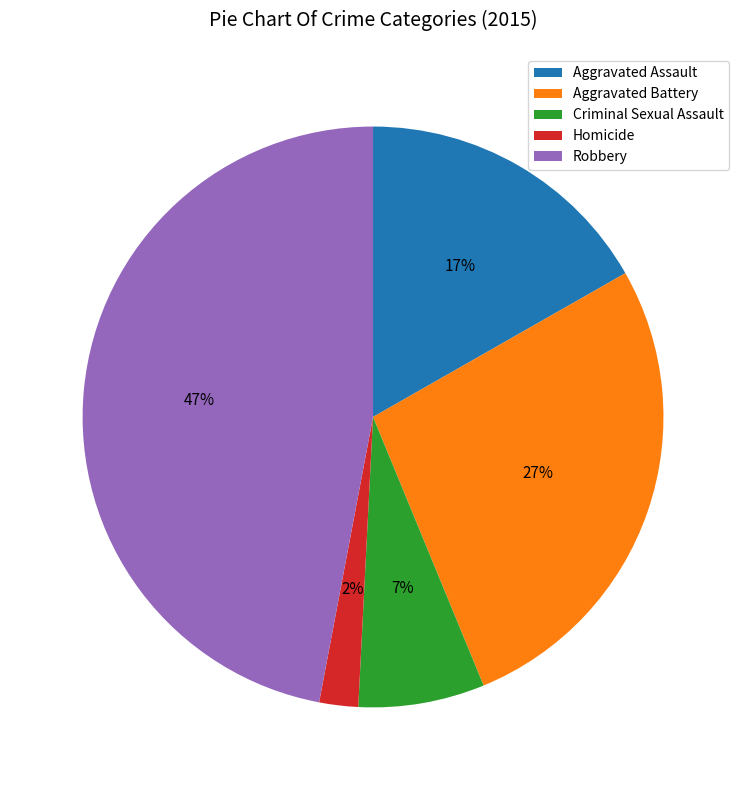

Rank the categories by value from lowest to highest.

Homicide, Criminal Sexual Assault, Aggravated Assault, Aggravated Battery, Robbery